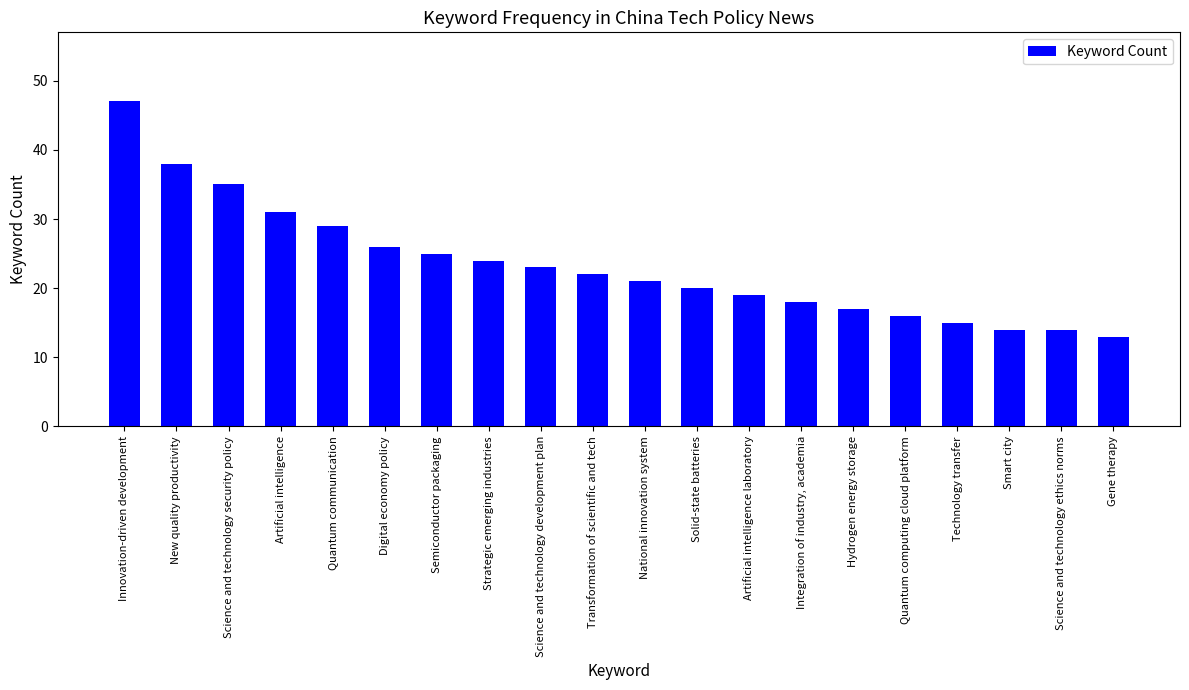

Read the value at Science and technology development plan, to the nearest 5.

25